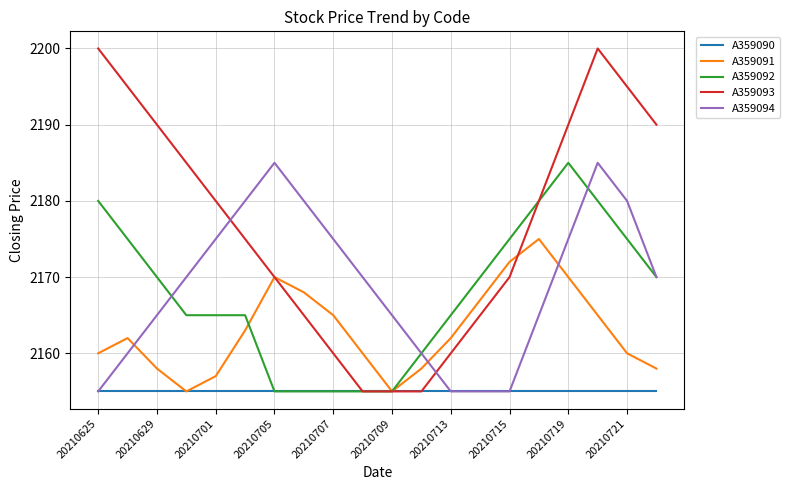

In A359091, how many points are higher than both neighbors (excluding endpoints)?

3